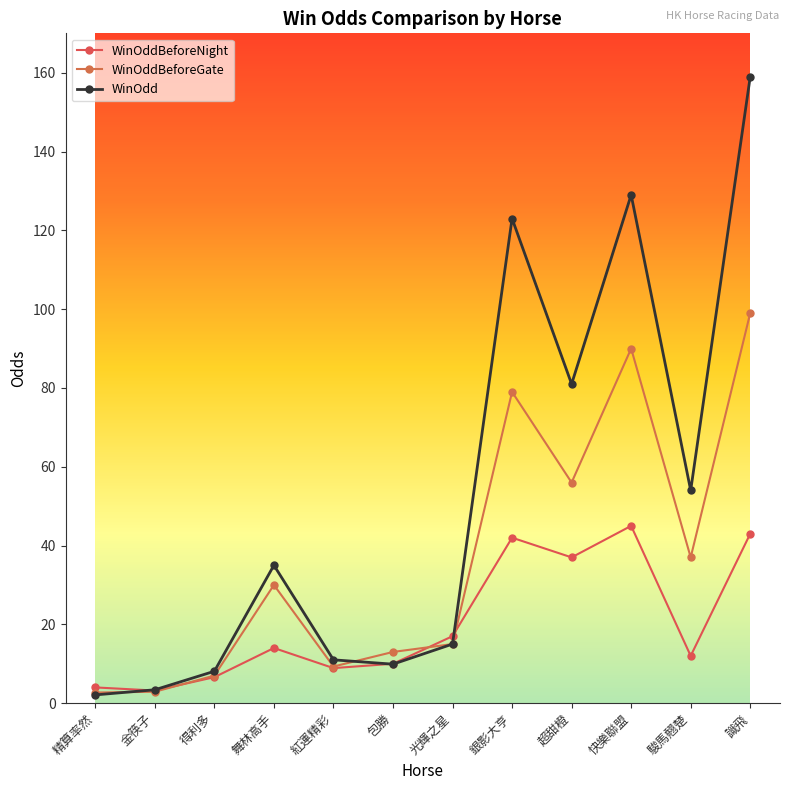

The value of WinOddBeforeGate at 識飛 is 99.0. True or false?

True